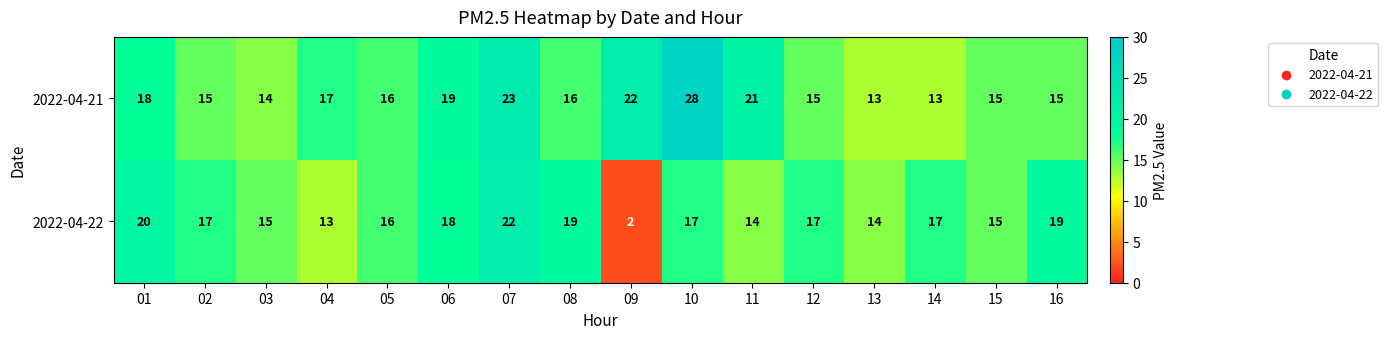

How many categories are shown in the chart?

16